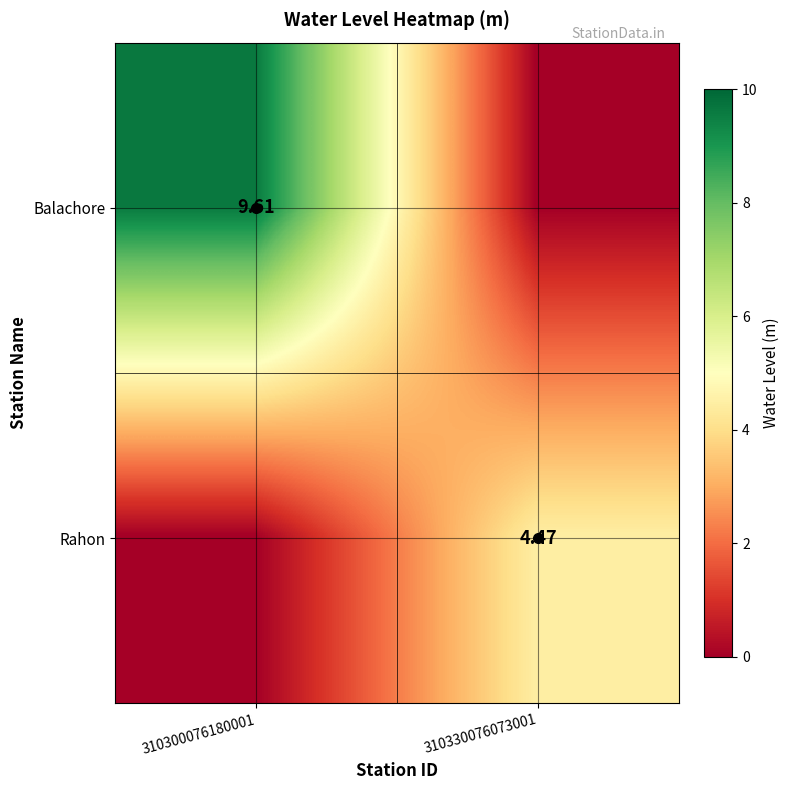

At how many categories does at least one series exceed 6?

1